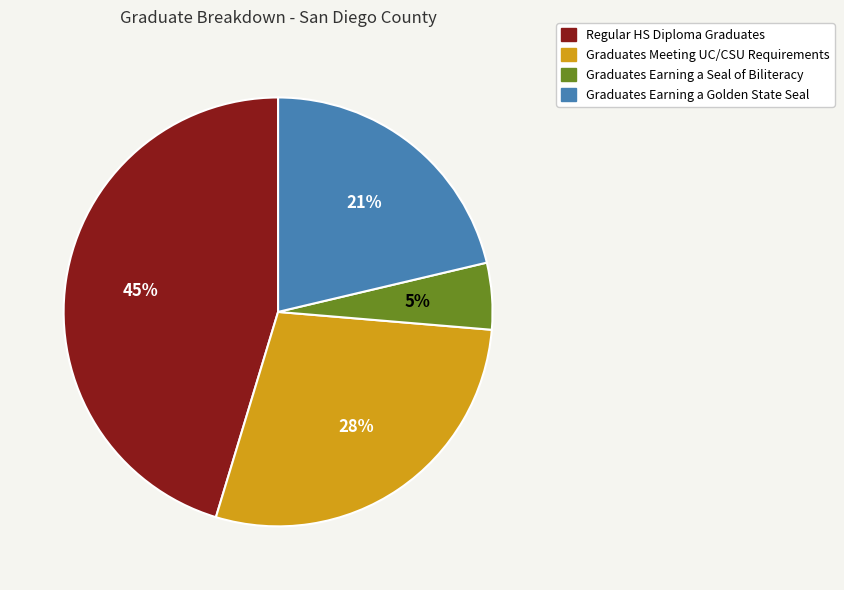

What is the smallest slice in the pie chart?

Graduates Earning a Seal of Biliteracy